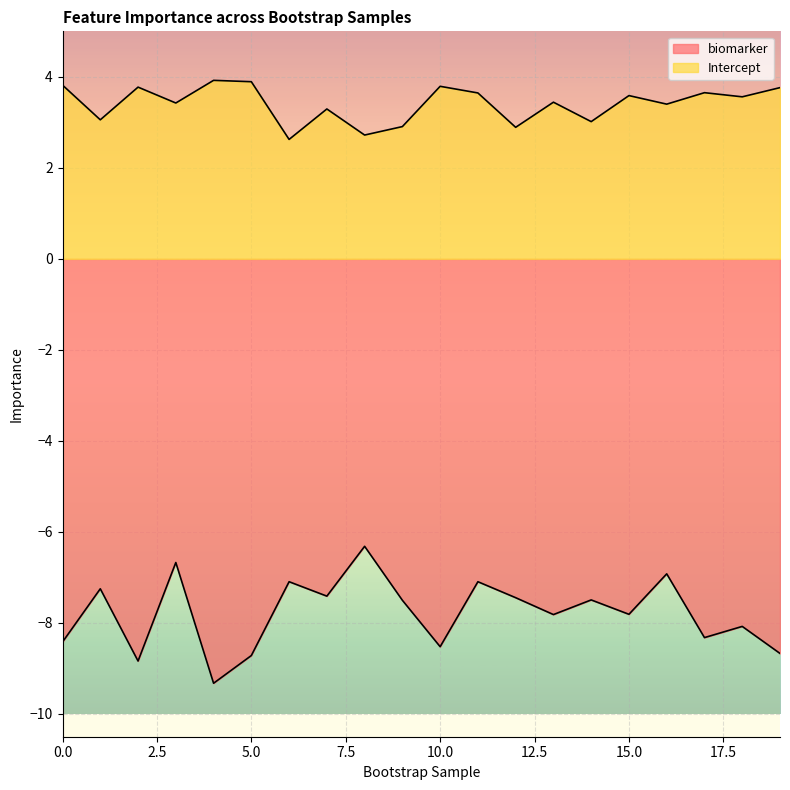

How many lines are shown in the chart?

2